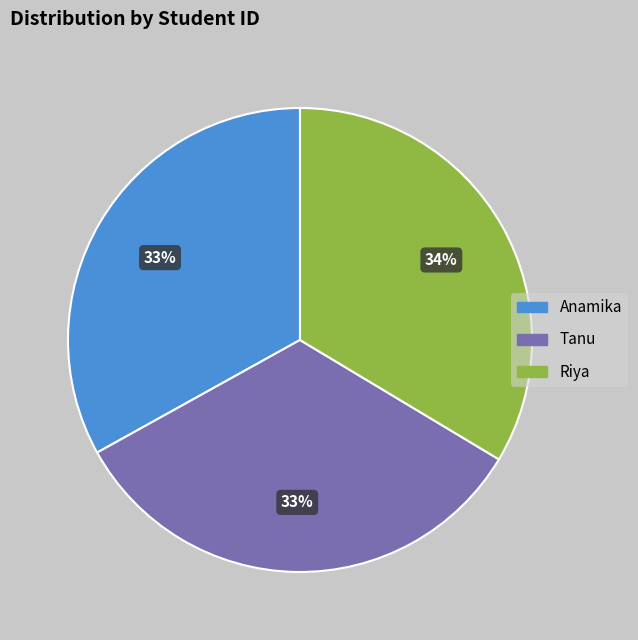

How many slices are in this pie chart?

3